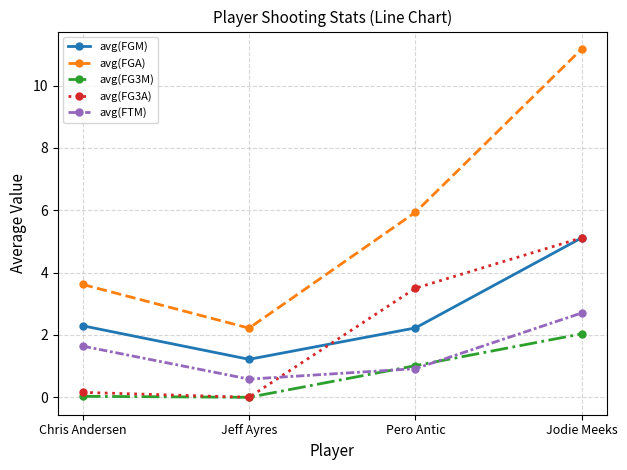

What is the difference between the highest and lowest values at Jeff Ayres?

2.2